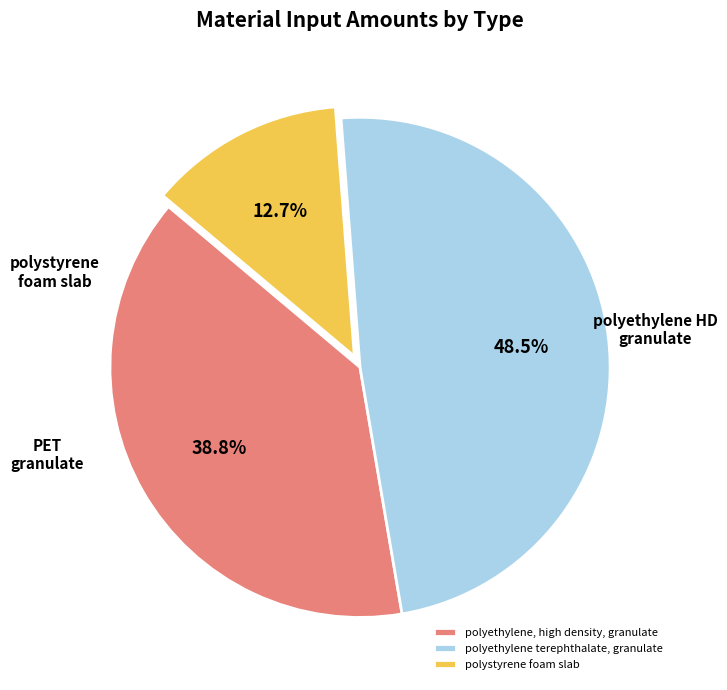

Does polystyrene foam slab account for over 50% of the chart?

No